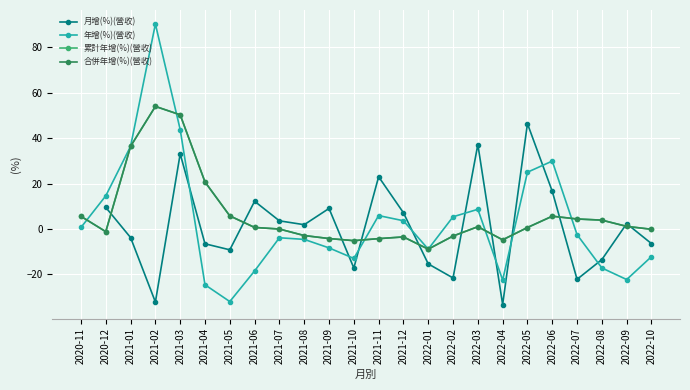

What is the total value across all series at 2022-06?

57.7